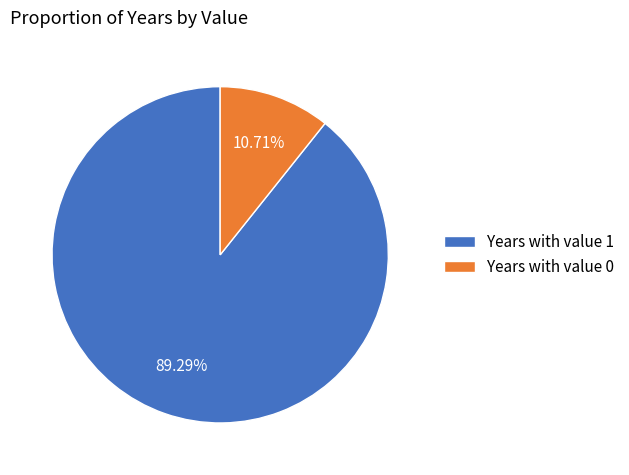

Does Years with value 1 represent more than half of the total?

Yes